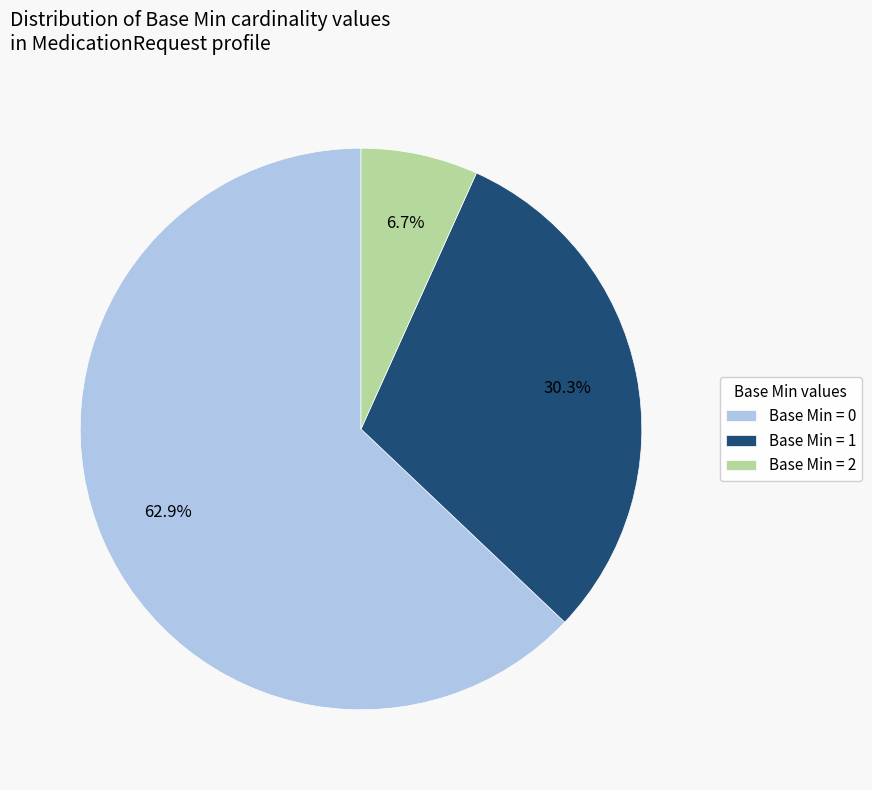

How many slices are in this pie chart?

3